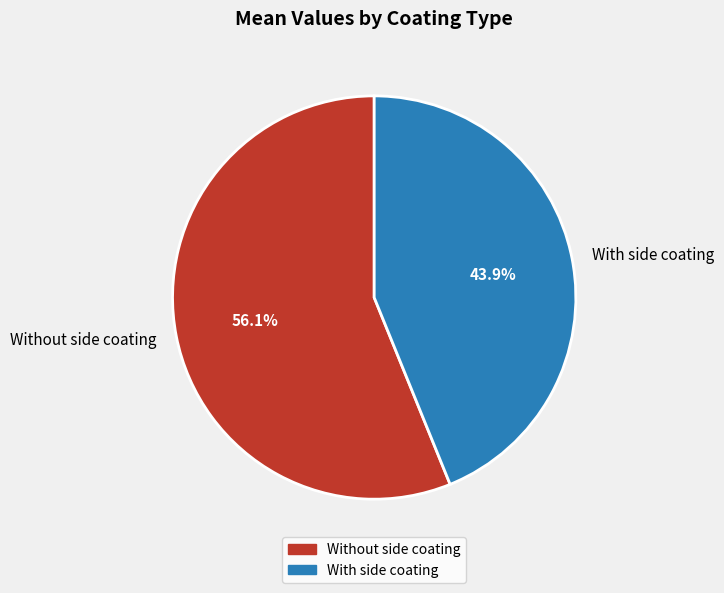

Count the number of slices in the pie.

2